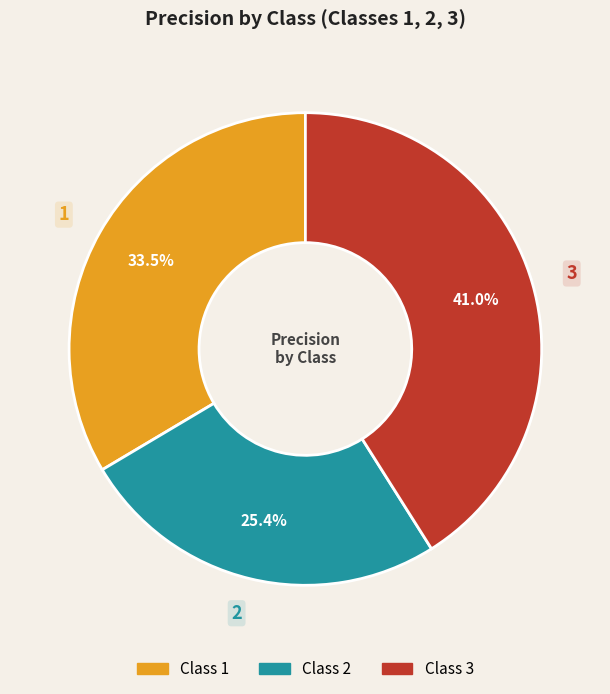

Is there a majority slice in this chart?

No